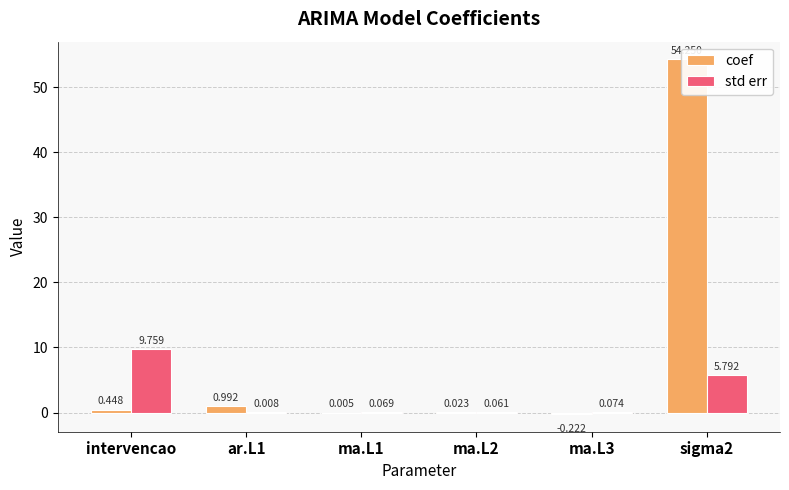

Reading left to right, extract all data points from this chart.

coef: intervencao=0.4	ar.L1=1.0	ma.L1=0.0	ma.L2=0.0	ma.L3=-0.2	sigma2=54.2
std err: intervencao=9.8	ar.L1=0.0	ma.L1=0.1	ma.L2=0.1	ma.L3=0.1	sigma2=5.8